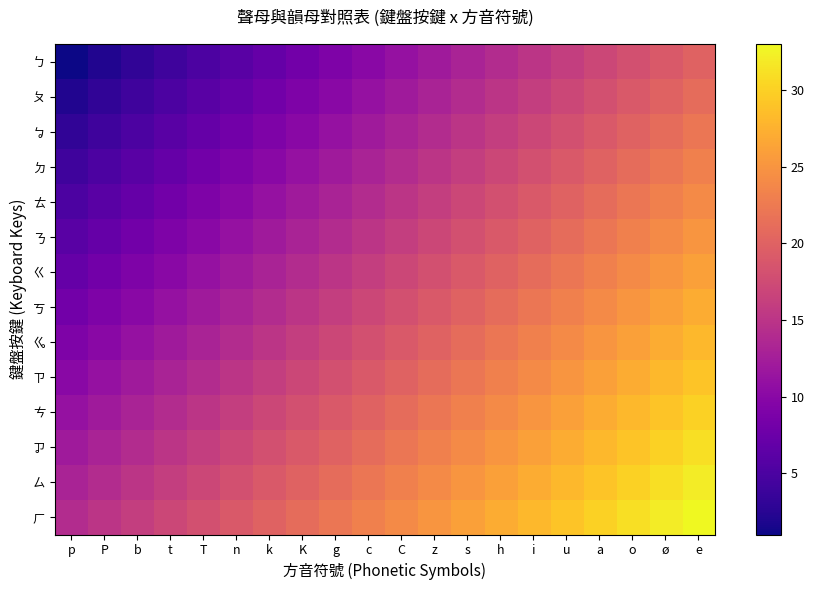

Count the number of categories in the chart.

20